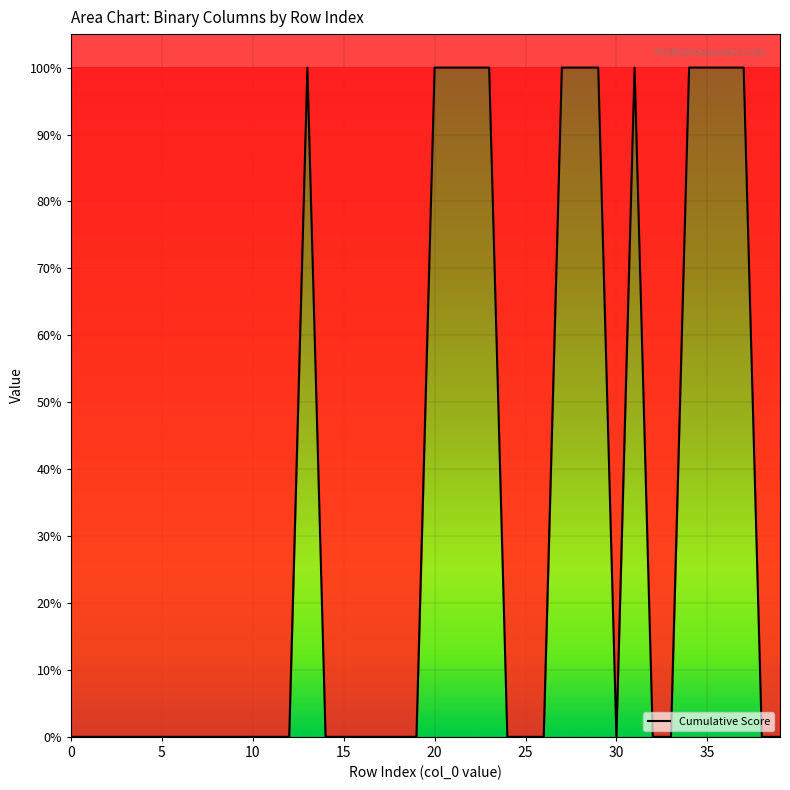

Does the chart have visible grid lines?

Yes